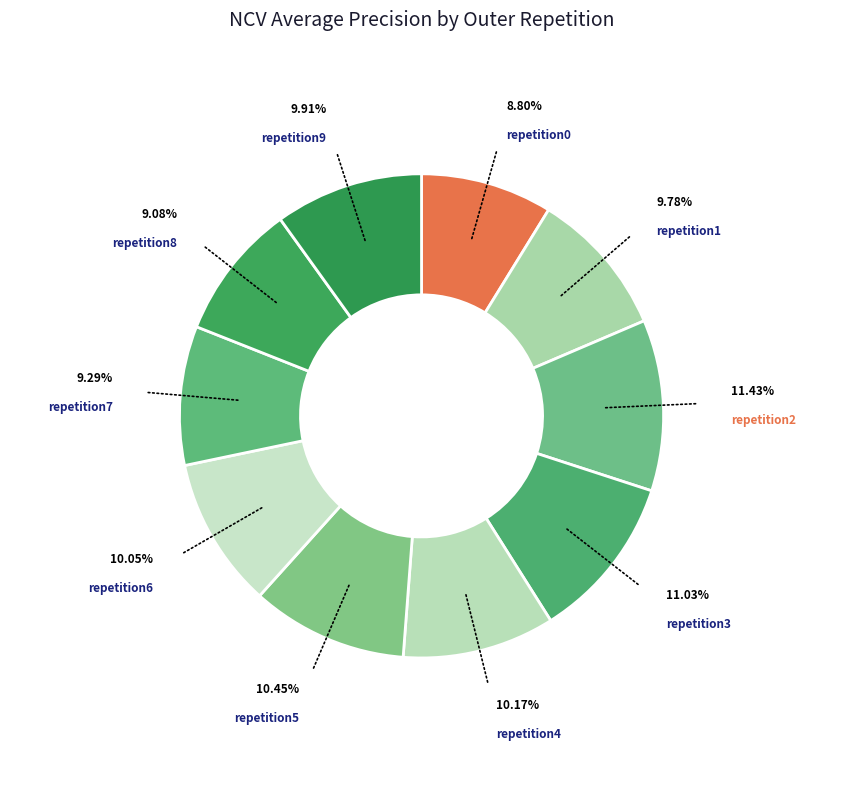

Which slice is the largest?

outer-repetition2